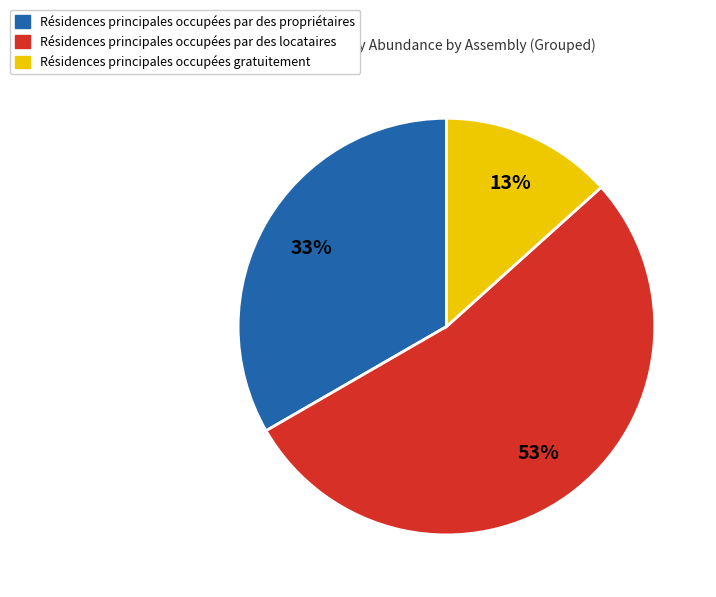

Is there a majority slice in this chart?

Yes